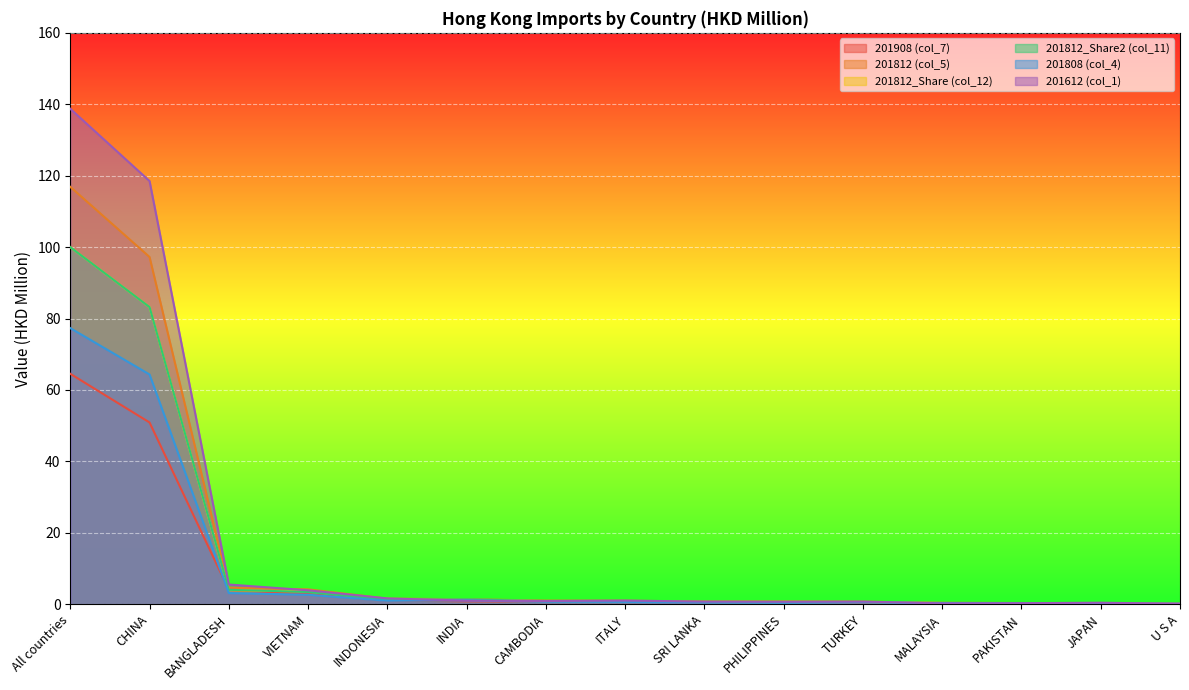

Between CHINA and U S A, which series saw the biggest shift?

201612 (col_1)